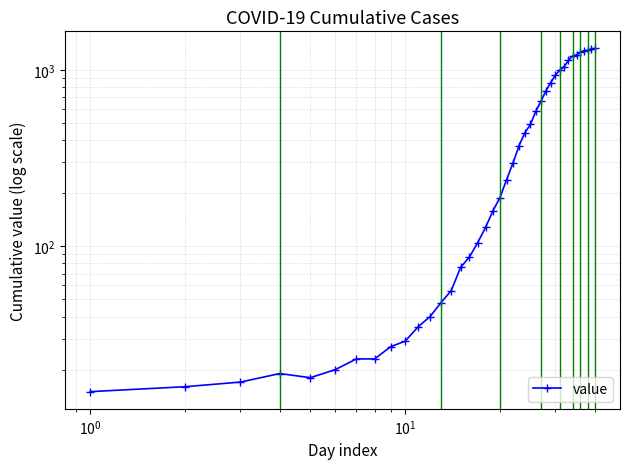

Reading left to right, what are all the values shown in this chart?

15	16	17	19	18	20	23	23	27	29	35	40	48	56	76	87	105	128	159	189	239	297	372	441	491	584	665	763	848	935	999	1045	1134	1199	1216	1259	1286	1290	1315	1323